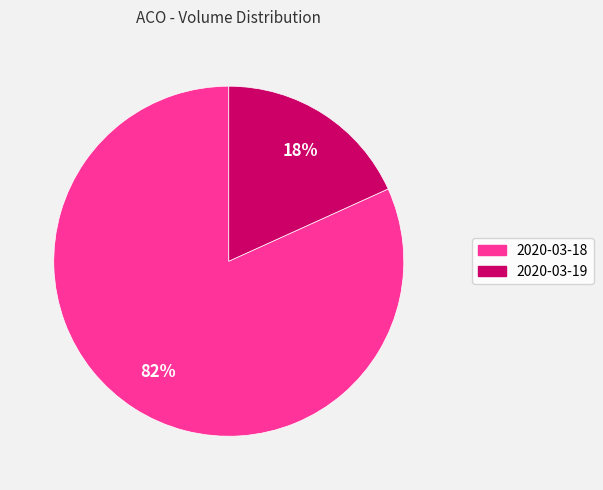

True or false: 2020-03-19 accounts for 18% of the total.

True